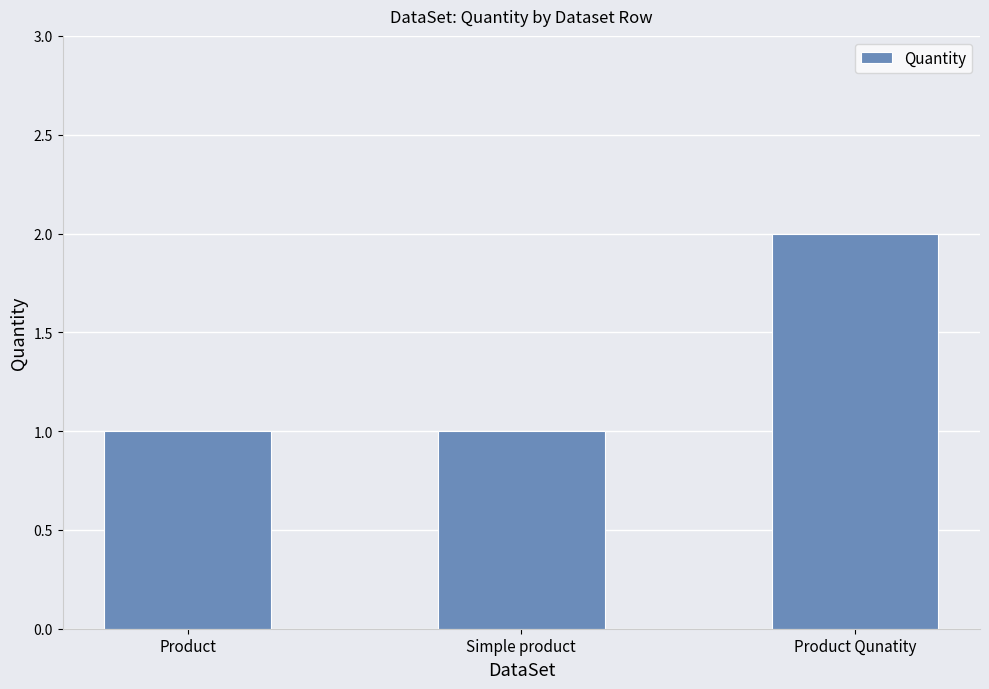

What is the label of the 3rd bar from the right?

Product